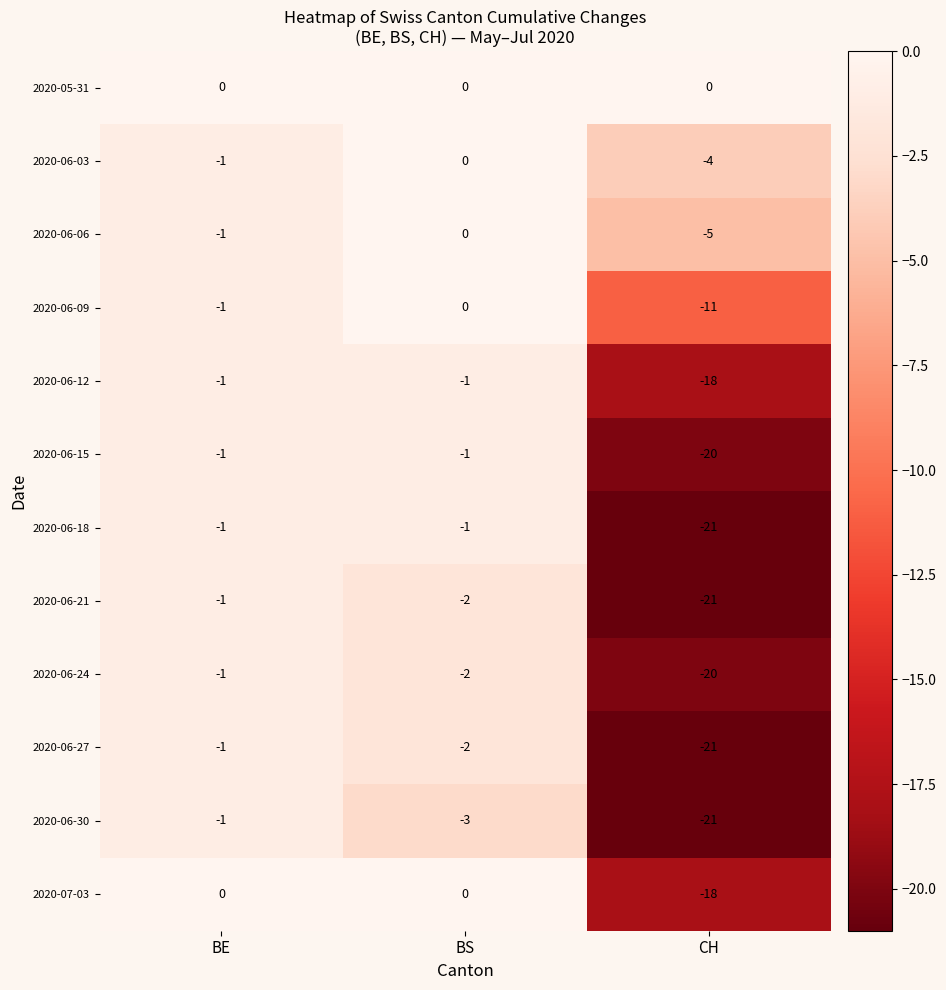

At which category is the sum across all series the highest?

BE